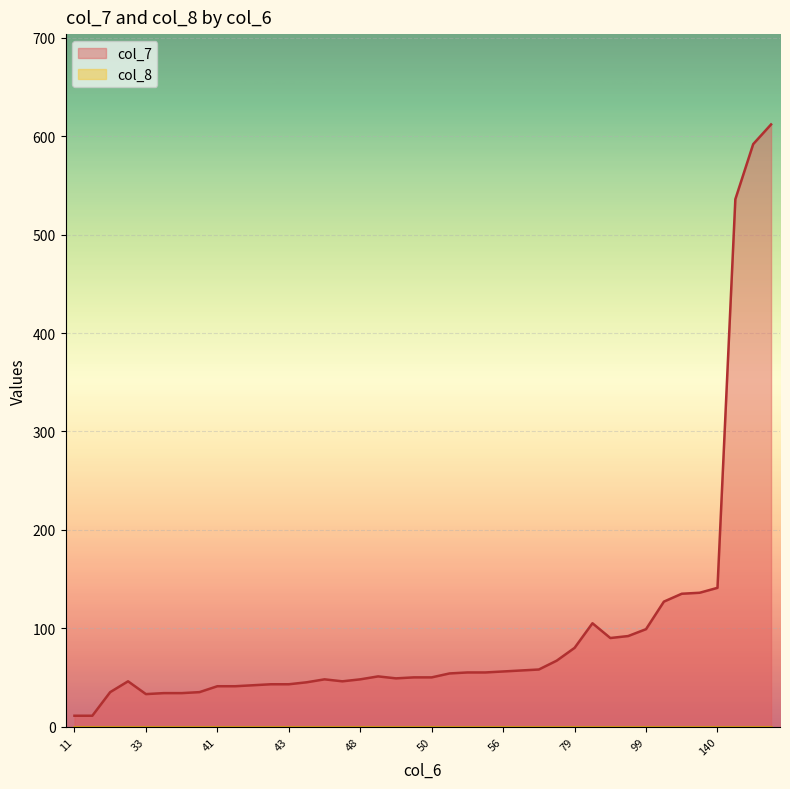

Is the value of col_8 at 11 greater than the value of col_7 at 84?

No